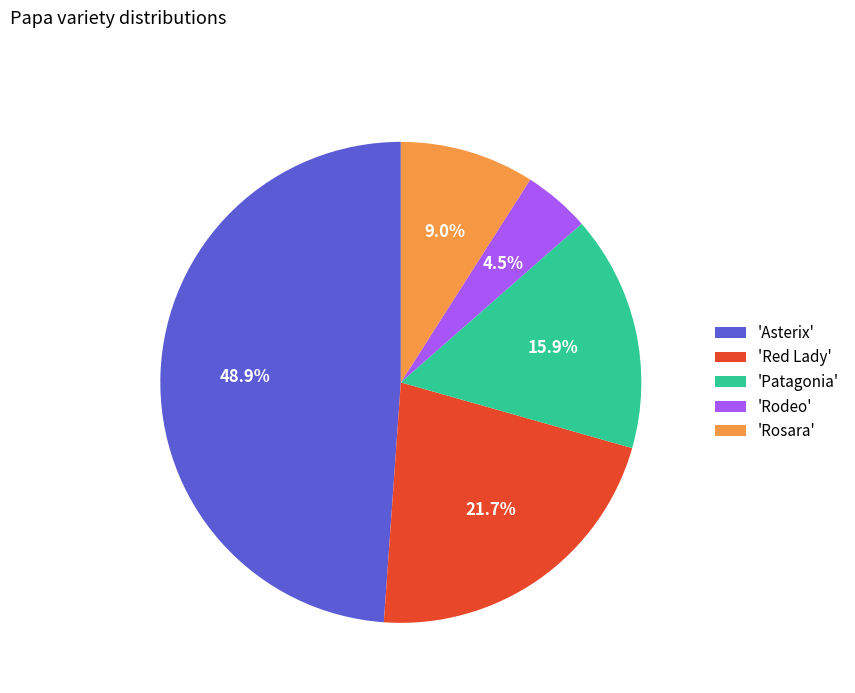

Is there any slice that represents more than half of the pie?

No